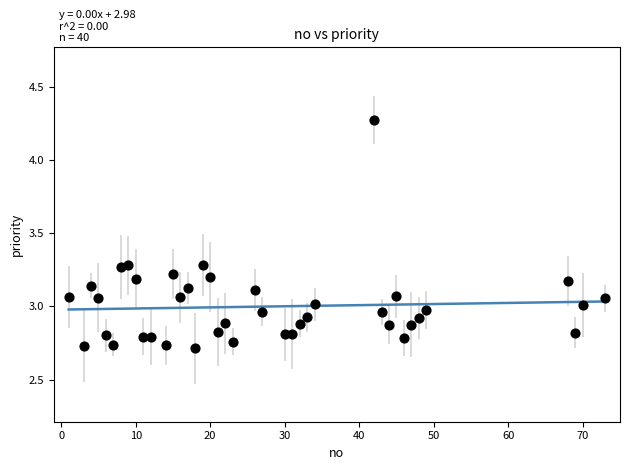

What is the range of Y values (max minus min)?

1.6